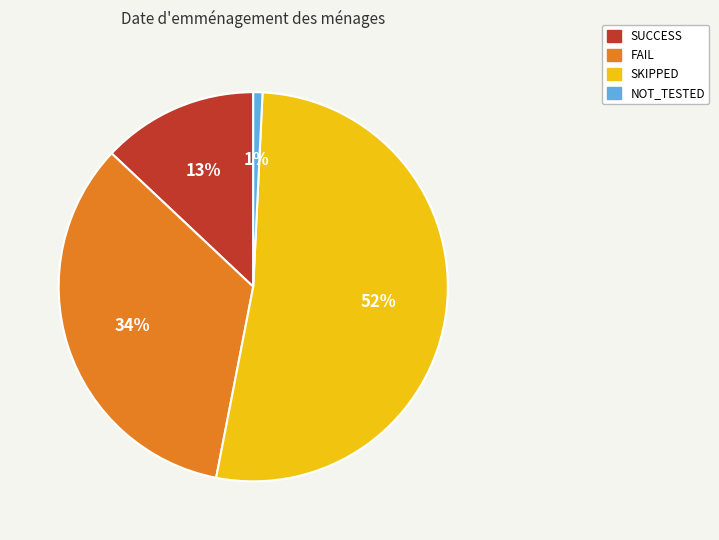

How many slices are in this pie chart?

4